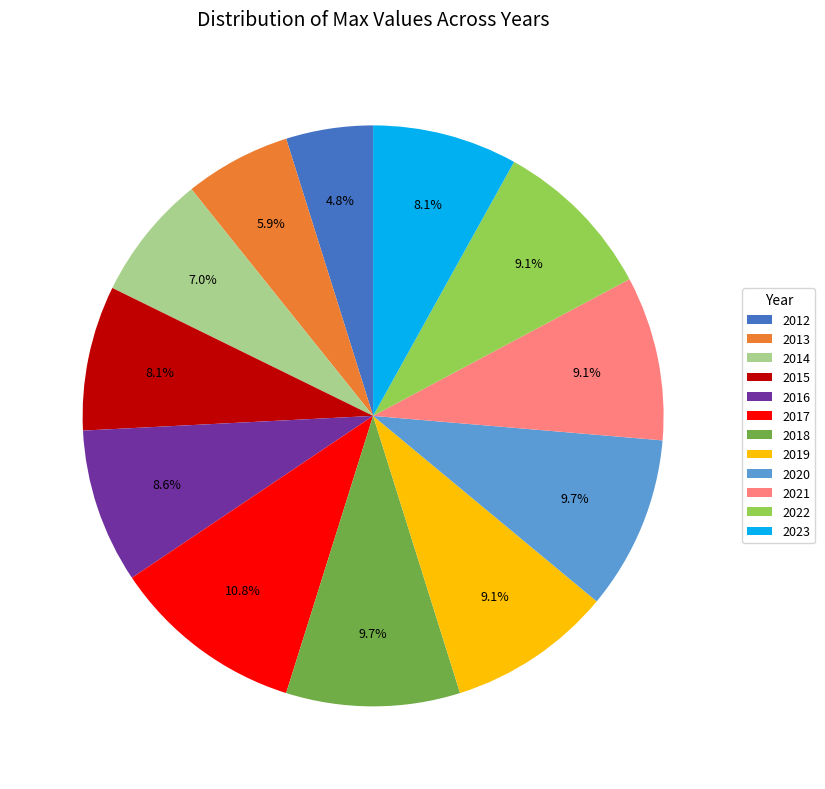

Approximately how many times larger is the value at 2017 compared to 2022?

1.2